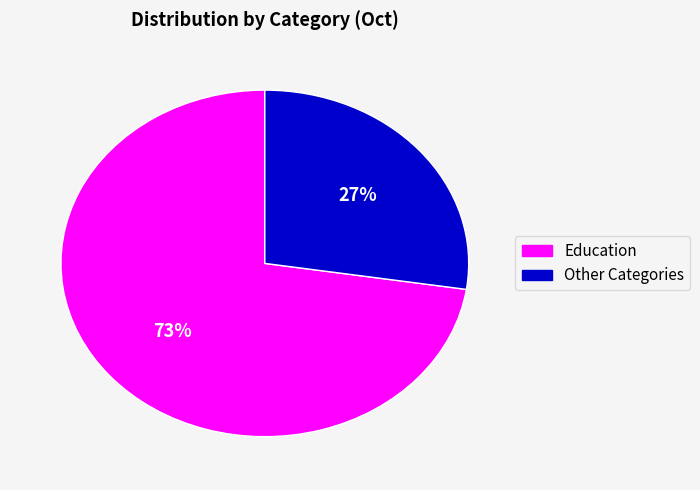

Rank the categories by value from highest to lowest.

Education, Other Categories